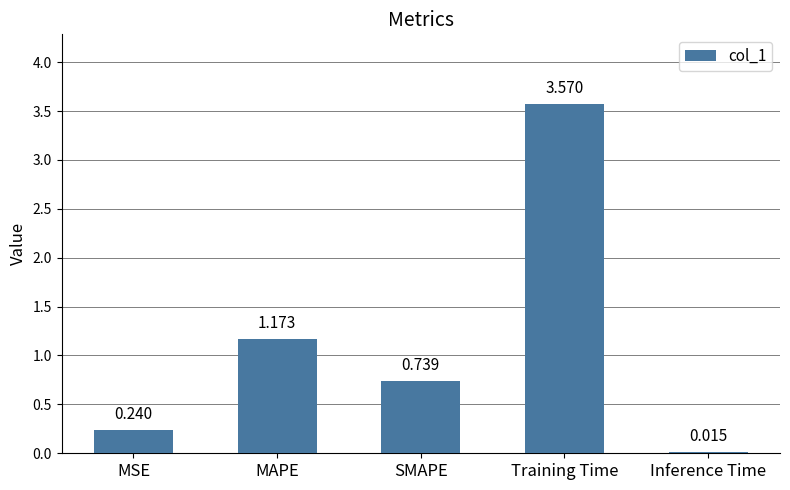

Between Inference Time and MAPE, which is larger?

MAPE